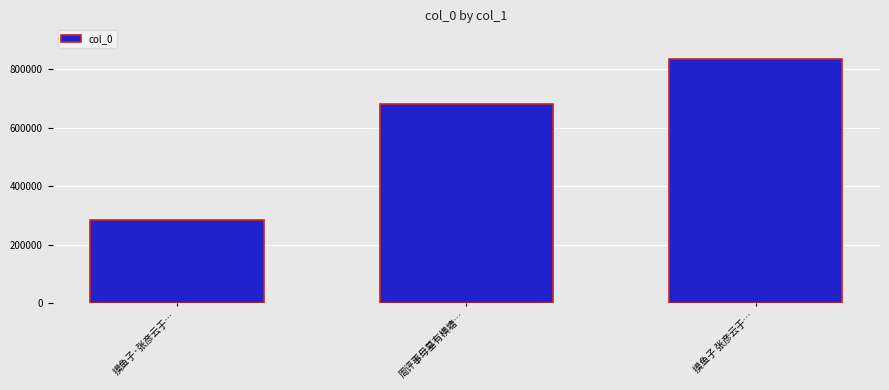

What position from the right is 摸鱼子·张彦云于…?

3